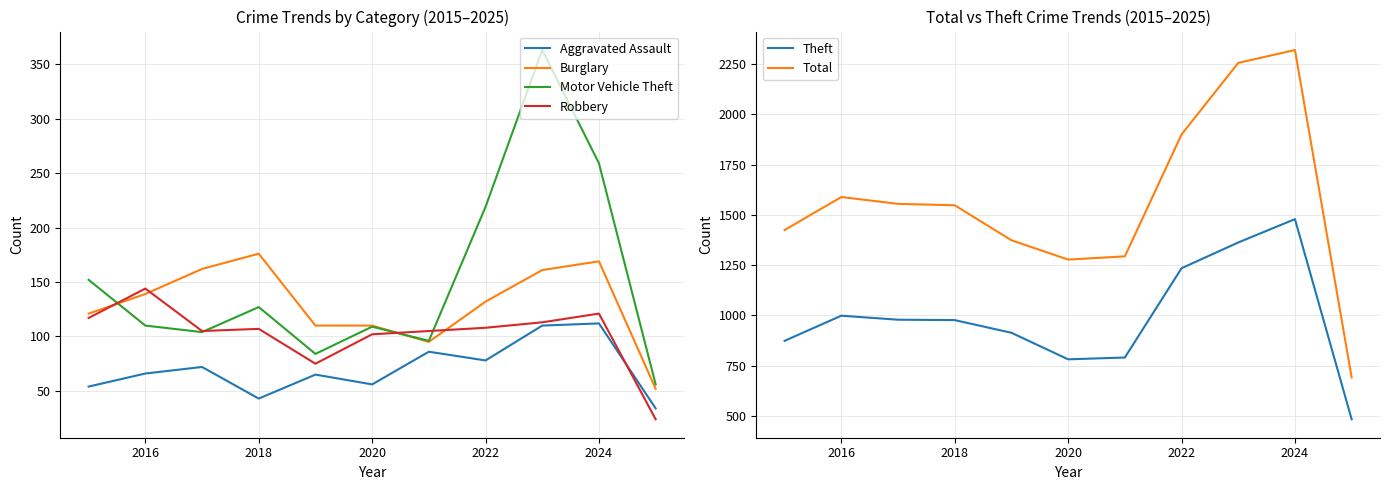

True or false: Burglary has more than 1 points higher than both neighbors.

True